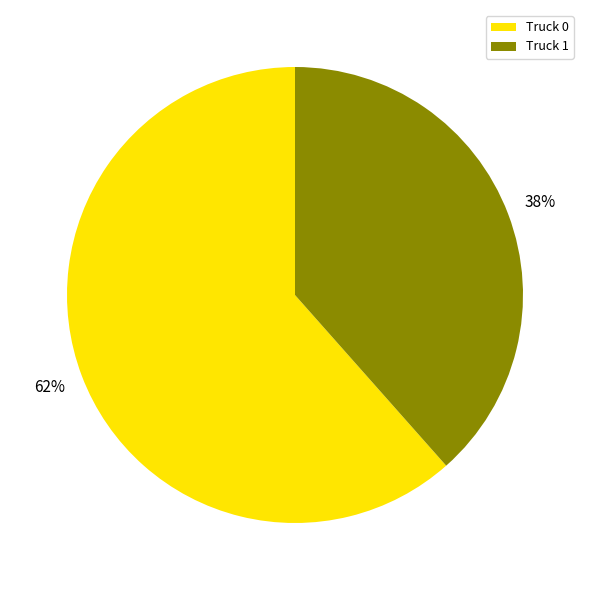

Does Truck 0 represent more than half of the total?

Yes